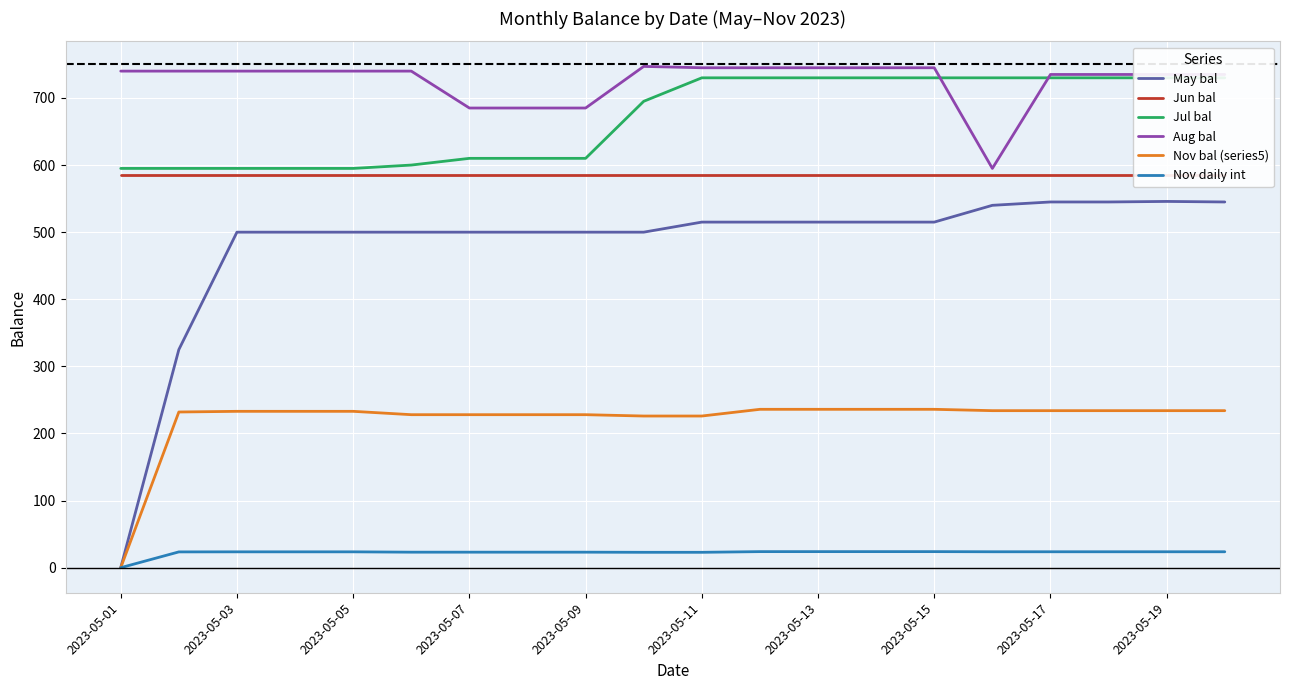

What is the average value of the Aug bal series?

725.1